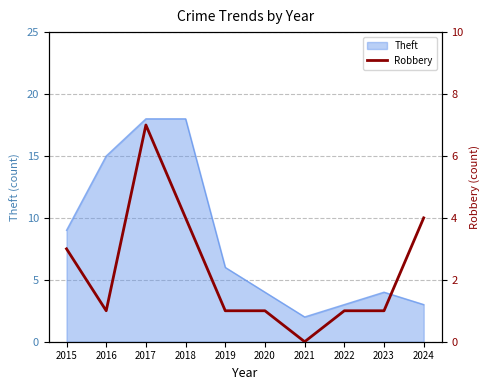

At which label does the data first exceed 1?

2015